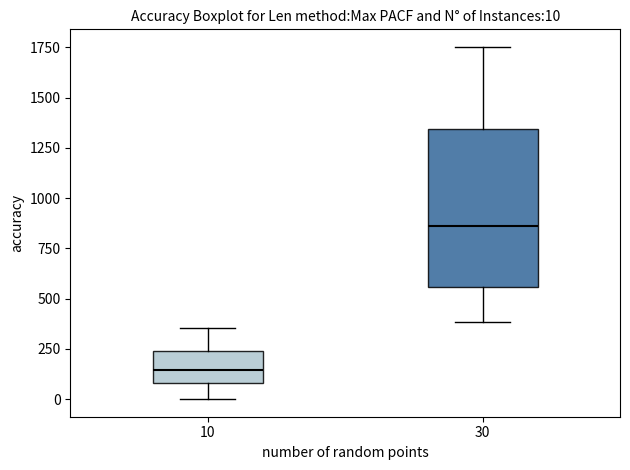

Which box has the highest median line?

30